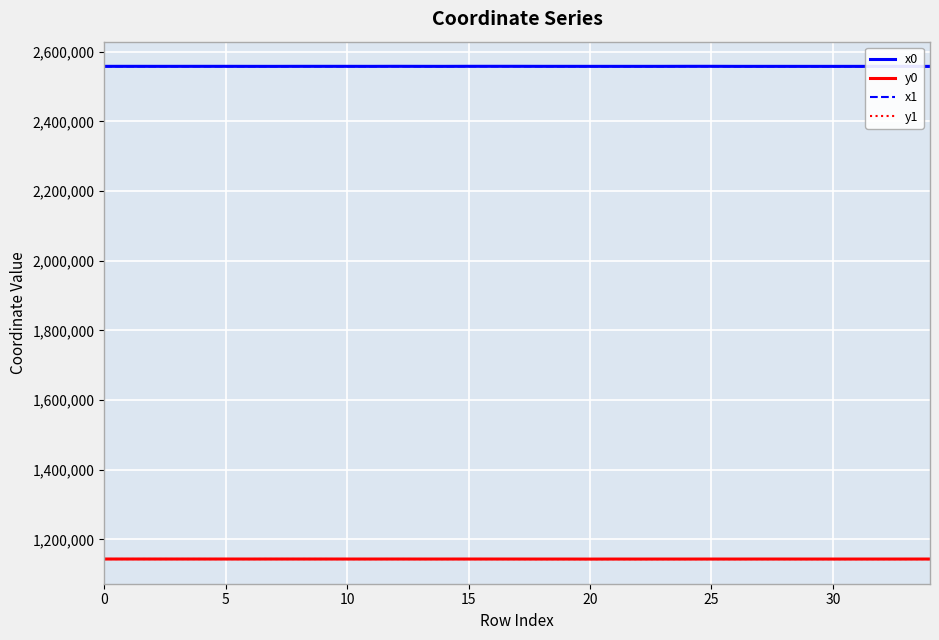

What are all the series names shown in the legend?

x0, y0, x1, y1